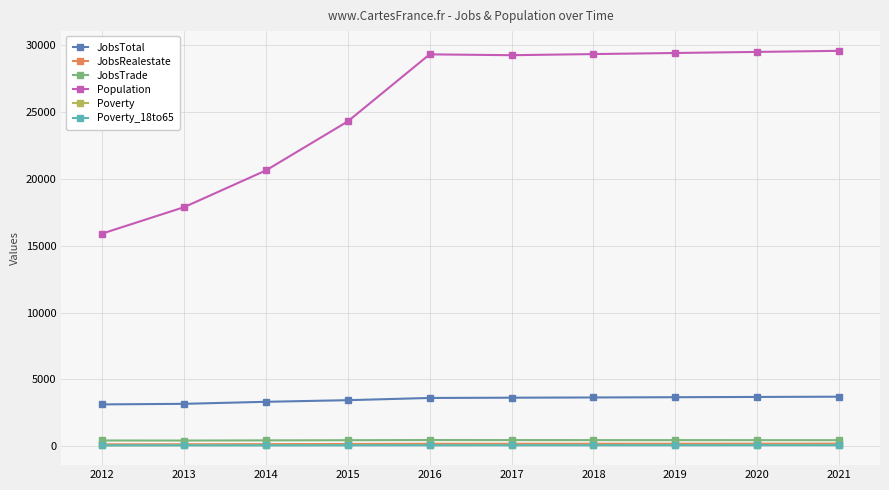

Which series changed the most between 2014 and 2018?

Population